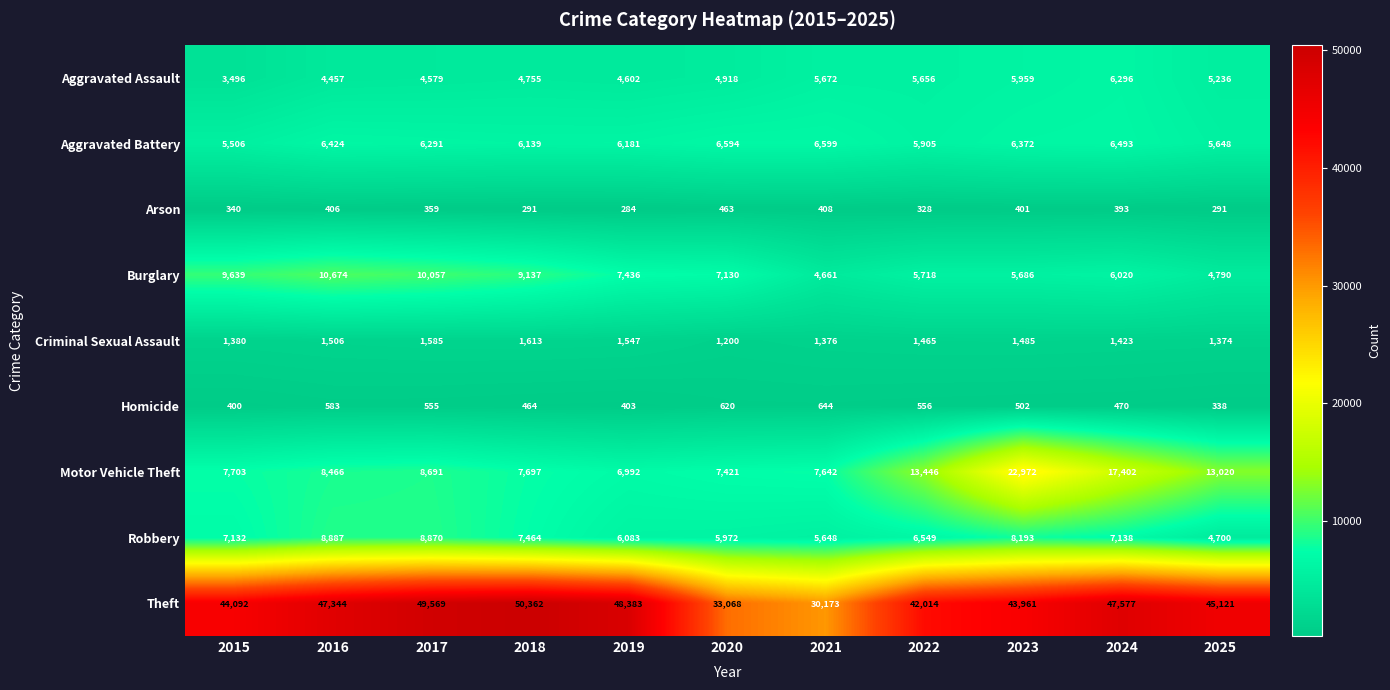

At which category is the sum across all series the highest?

2023